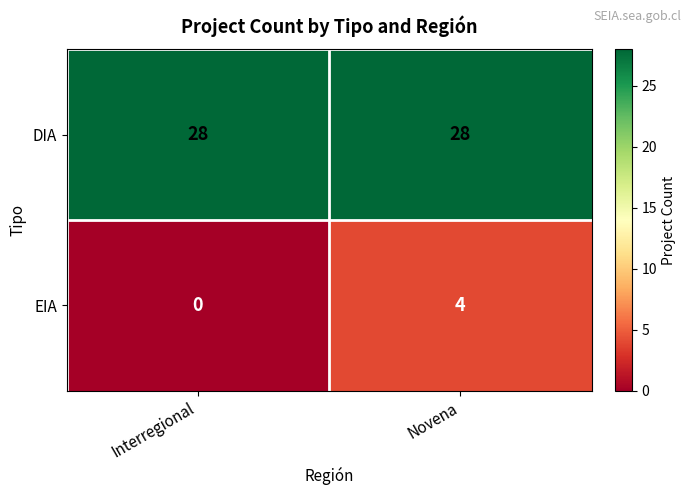

What is the sum of the EIA values at Interregional and Novena?

4